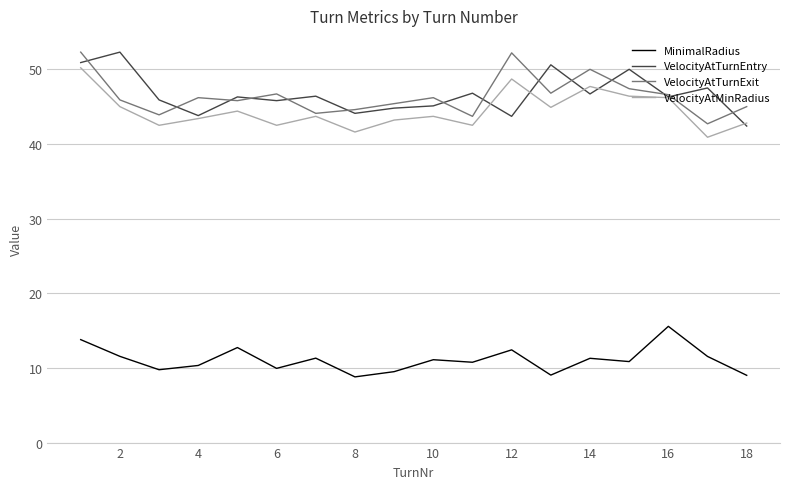

What is the average value of the VelocityAtMinRadius series?

44.5